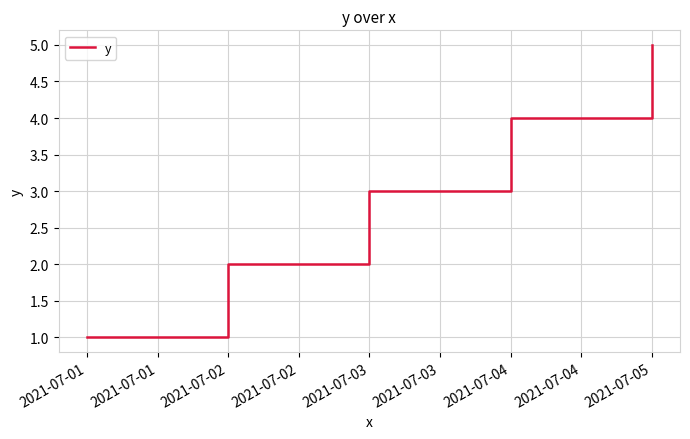

What is the difference between the values at 2021-07-01 and 2021-07-02?

1